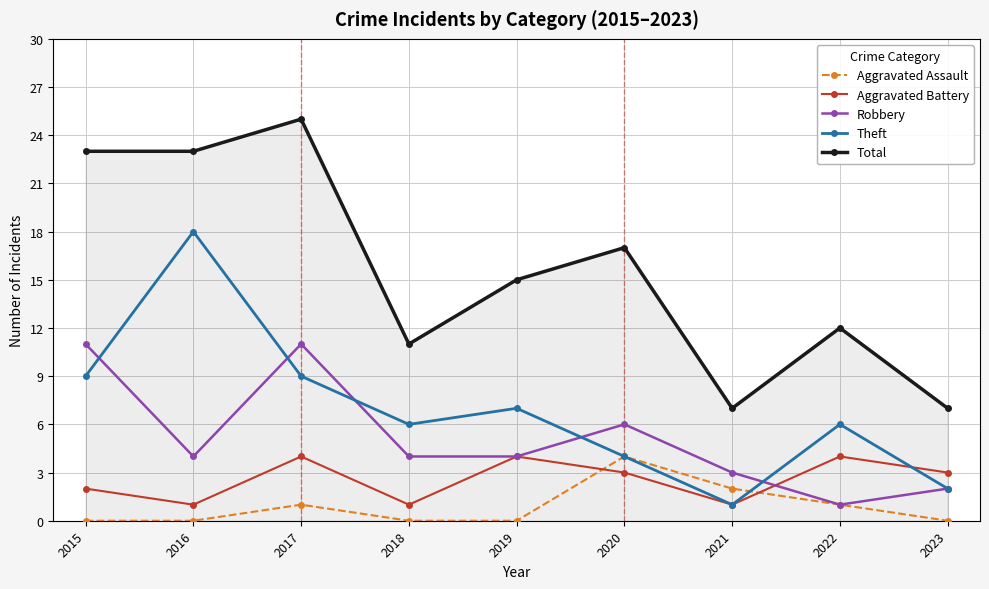

How many interior local peaks does the Robbery series have?

2